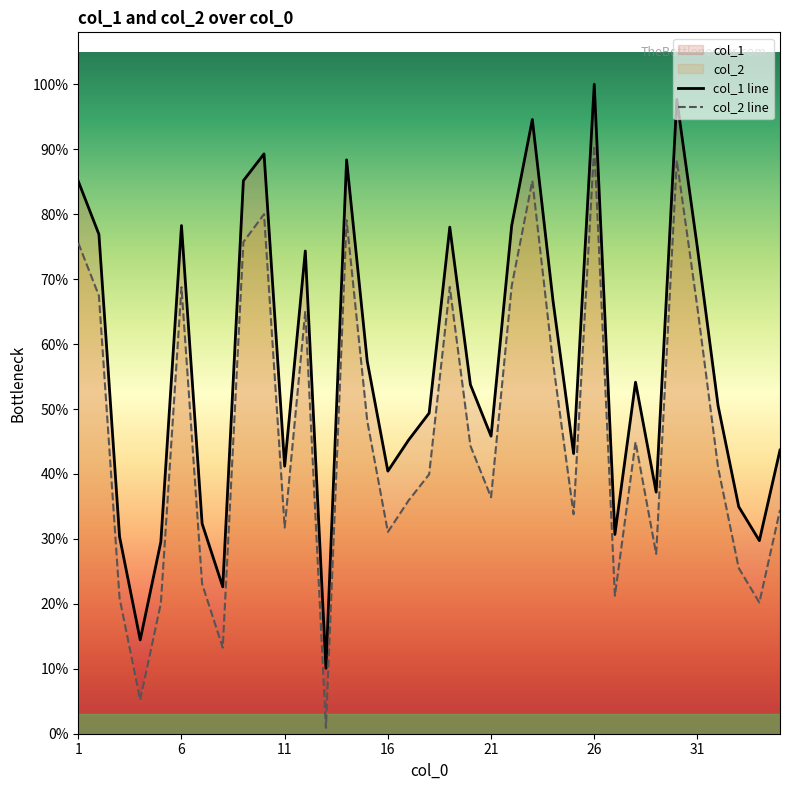

Where is col_1 line nearest to the value 58784?

27